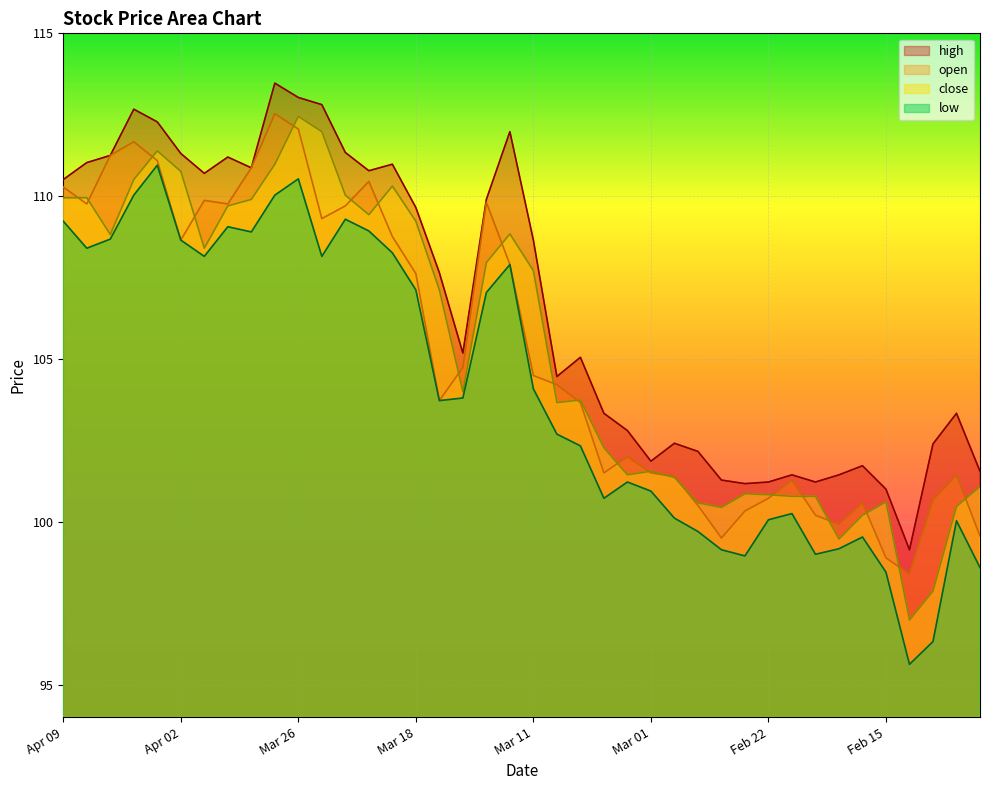

Which series has the widest spread of values?

close